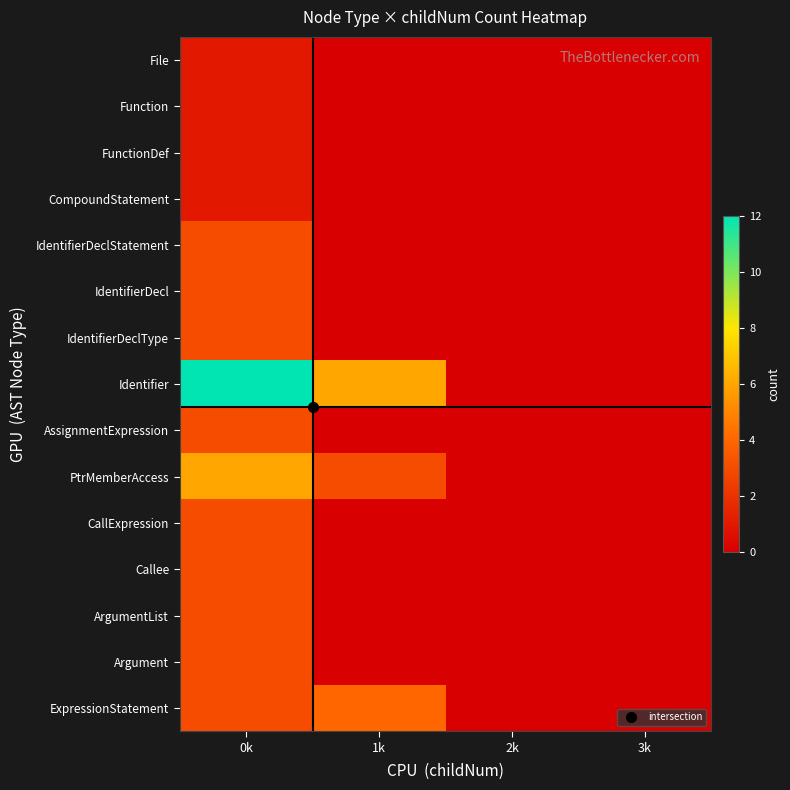

How many series are shown in this chart?

15